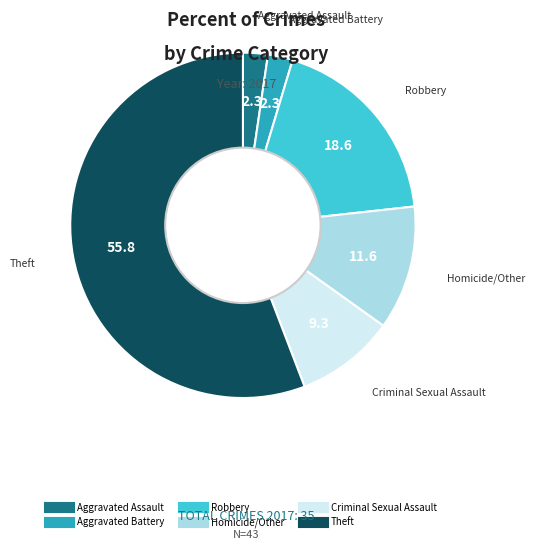

How many slices are in this pie chart?

6